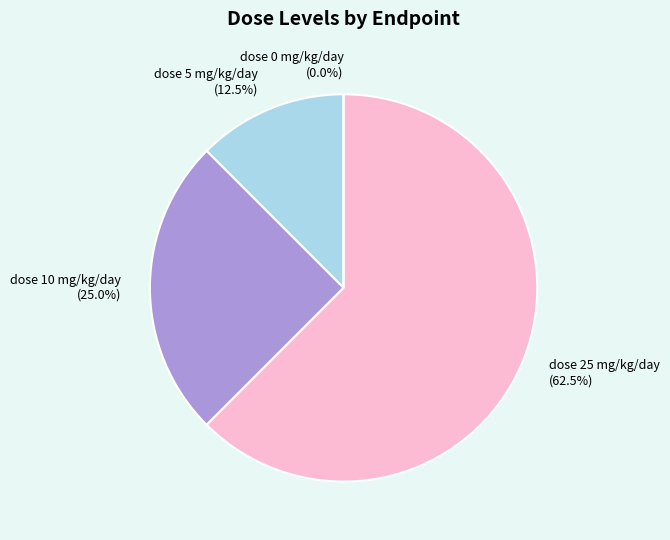

Is it true that dose_level=10 (endpoint 22) is 25% of the pie?

True